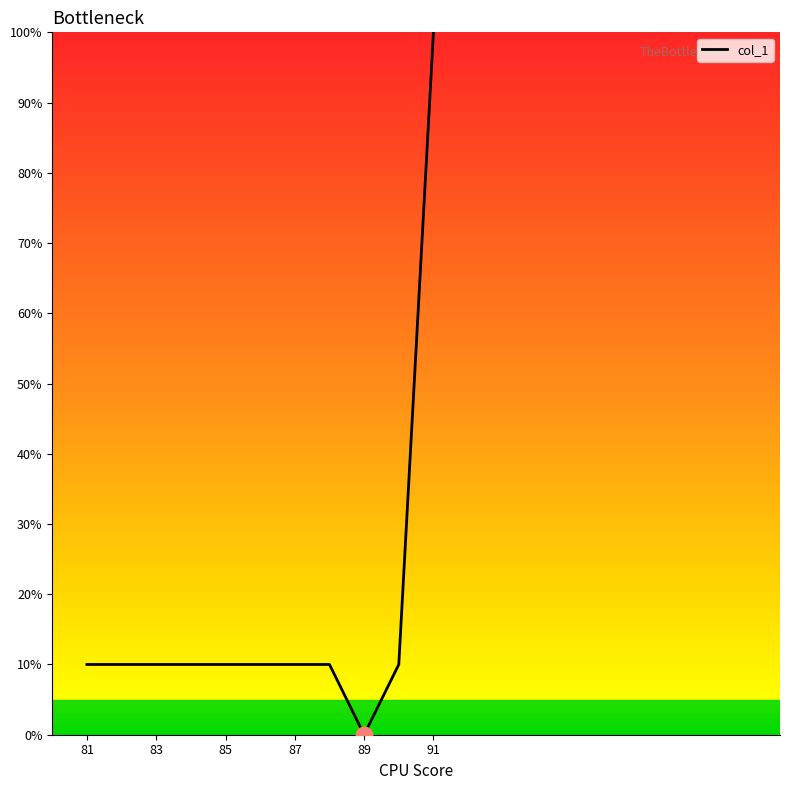

Does the chart display data point markers on the line(s)?

No